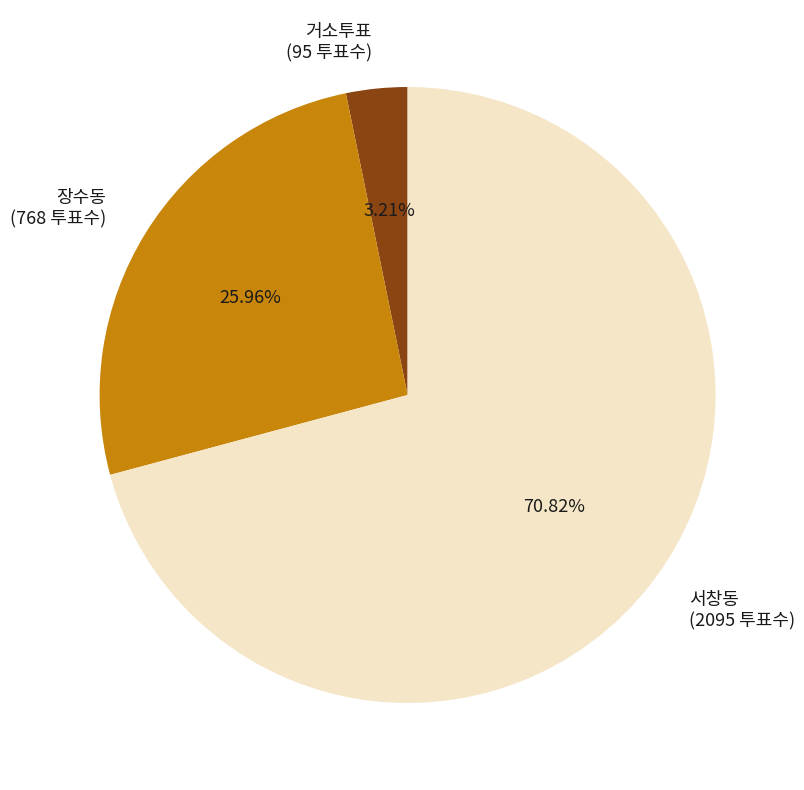

The 장수동 slice represents 26% of the pie. True or false?

True